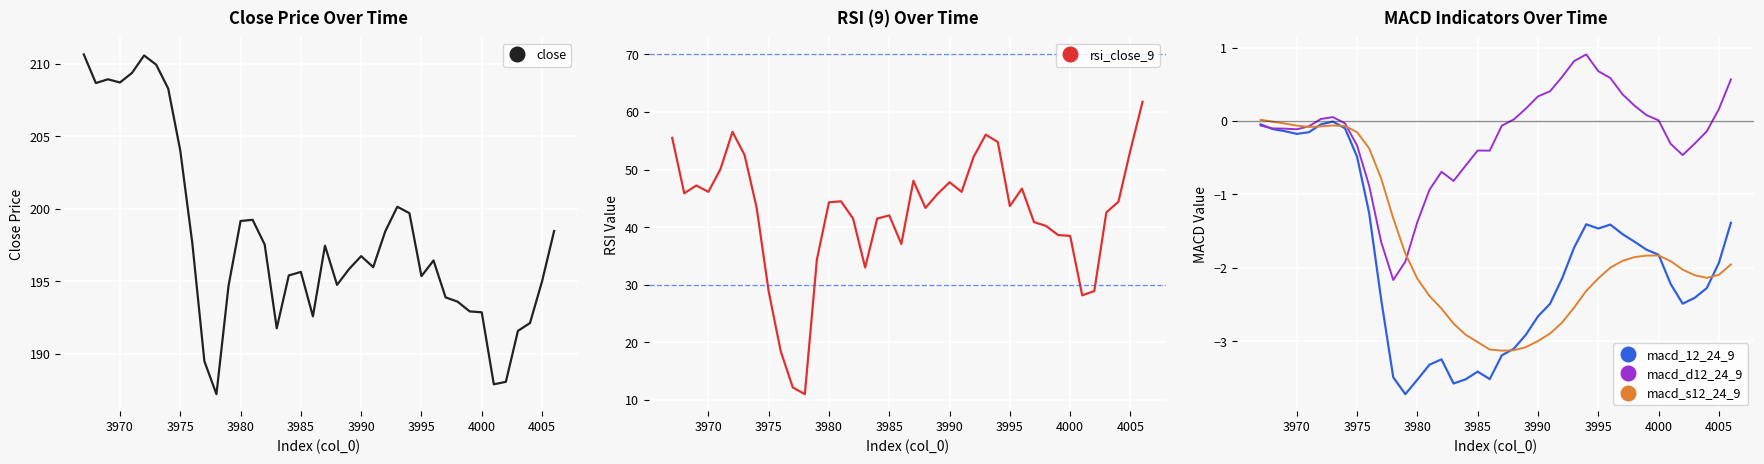

The value of macd_s12_24_9 at 3970 is -0.0. True or false?

True